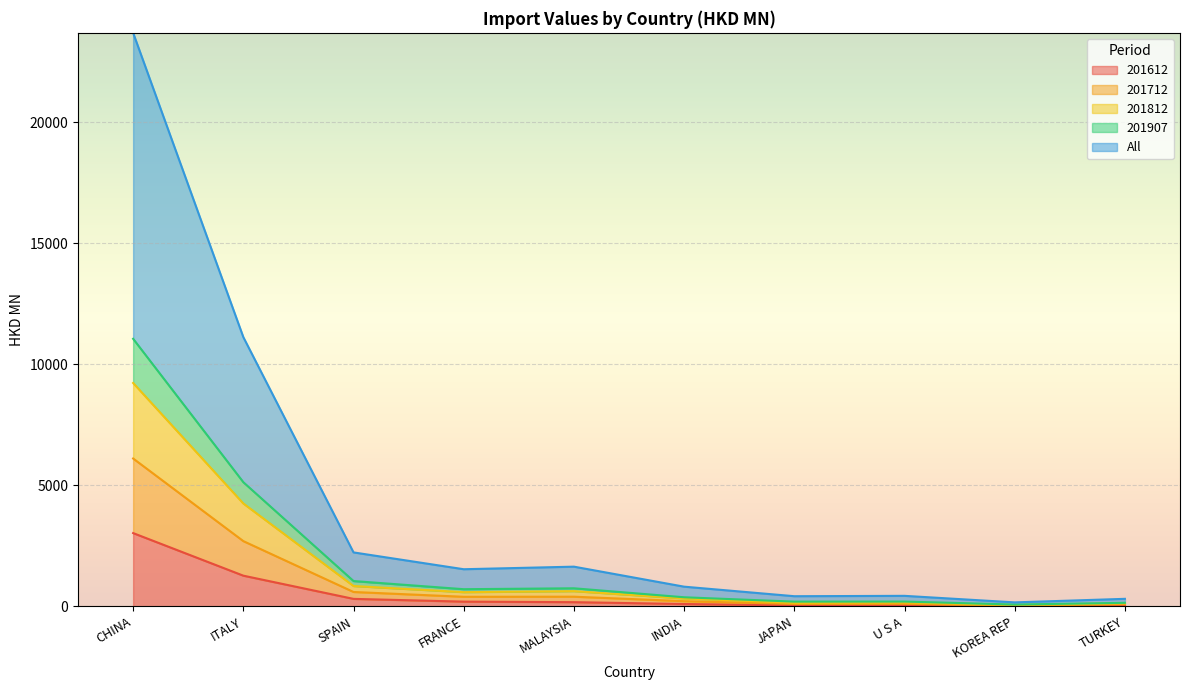

Where is the first local minimum for All?

FRANCE